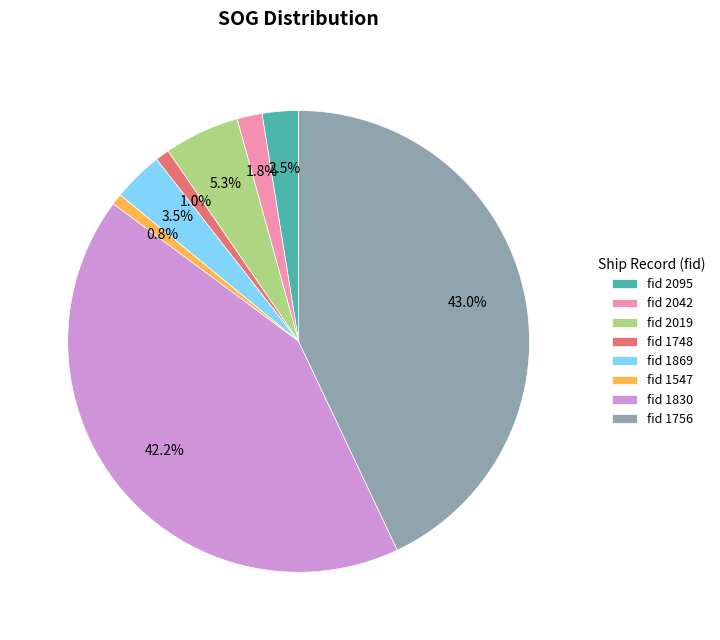

What is the largest slice in the pie chart?

fid 1756